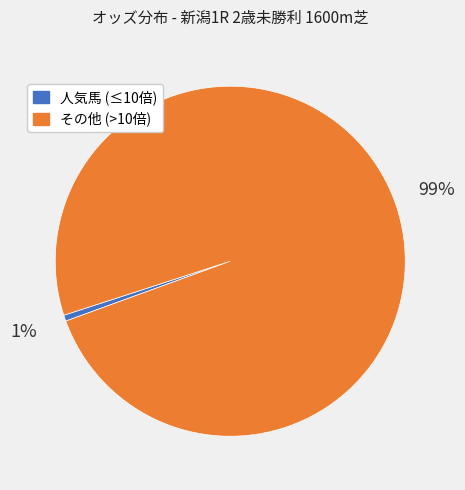

To the nearest percent, what is the average slice percentage?

50%